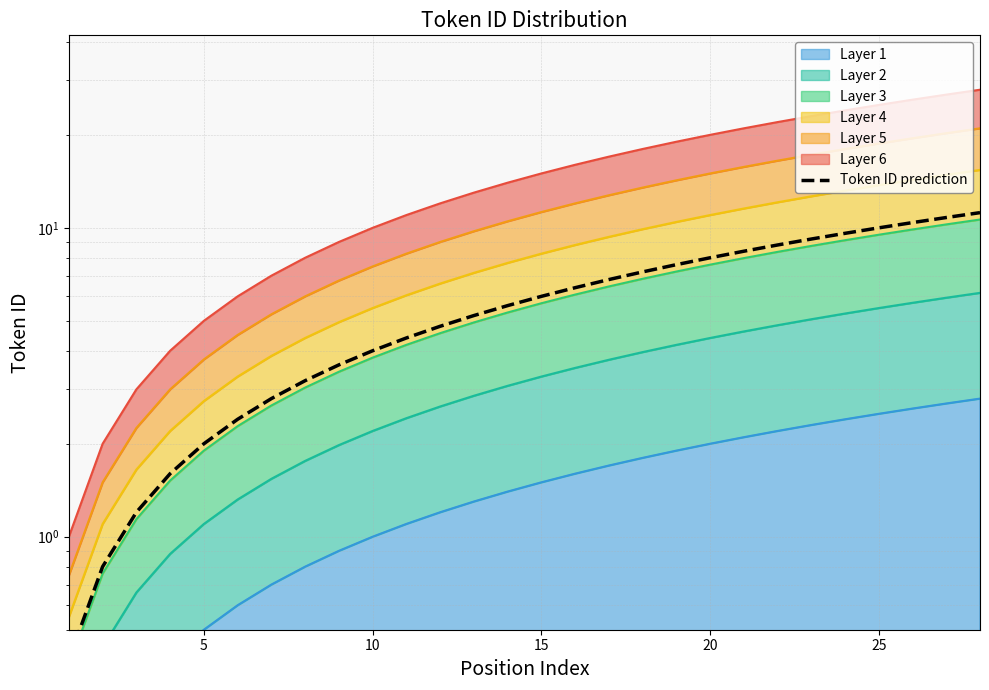

What is the difference between the maximum and second lowest values?

10.4